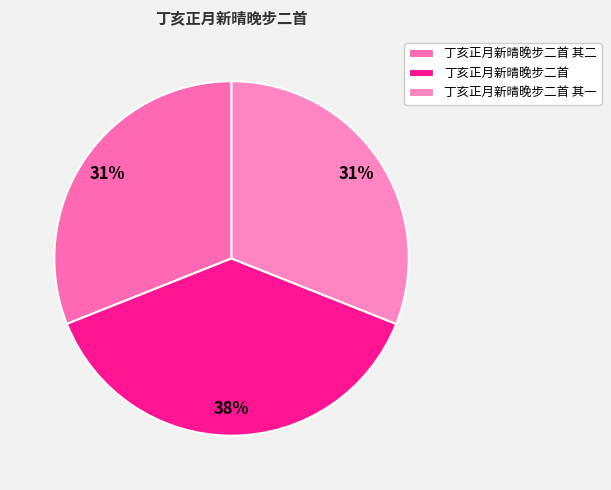

How many segments does this pie chart have?

3